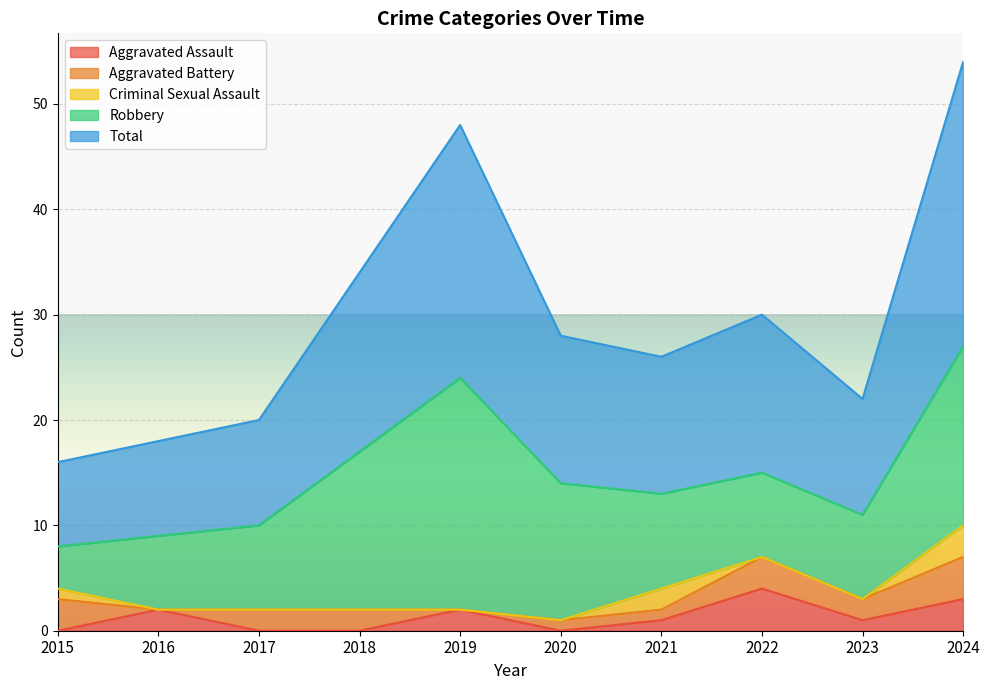

Reading left to right, transcribe all the data shown in this chart.

Aggravated Assault: 0	2	0	0	2	0	1	4	1	3
Aggravated Battery: 3	0	2	2	0	1	1	3	2	4
Criminal Sexual Assault: 1	0	0	0	0	0	2	0	0	3
Robbery: 4	7	8	15	22	13	9	8	8	17
Total: 8	9	10	17	24	14	13	15	11	27